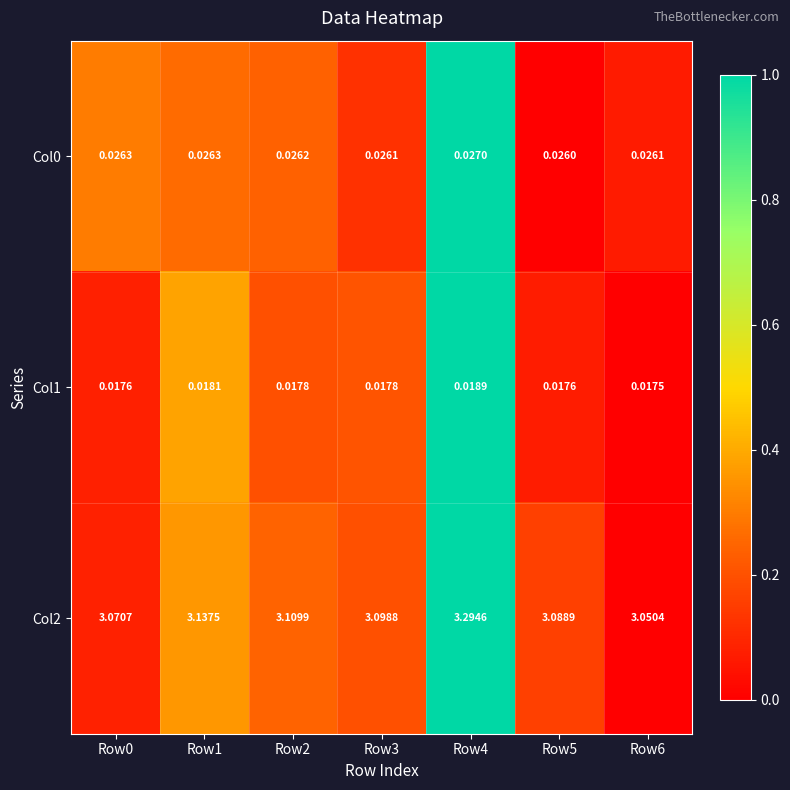

Is the value of Col2 at Row3 greater than the value of Col1 at Row4?

Yes